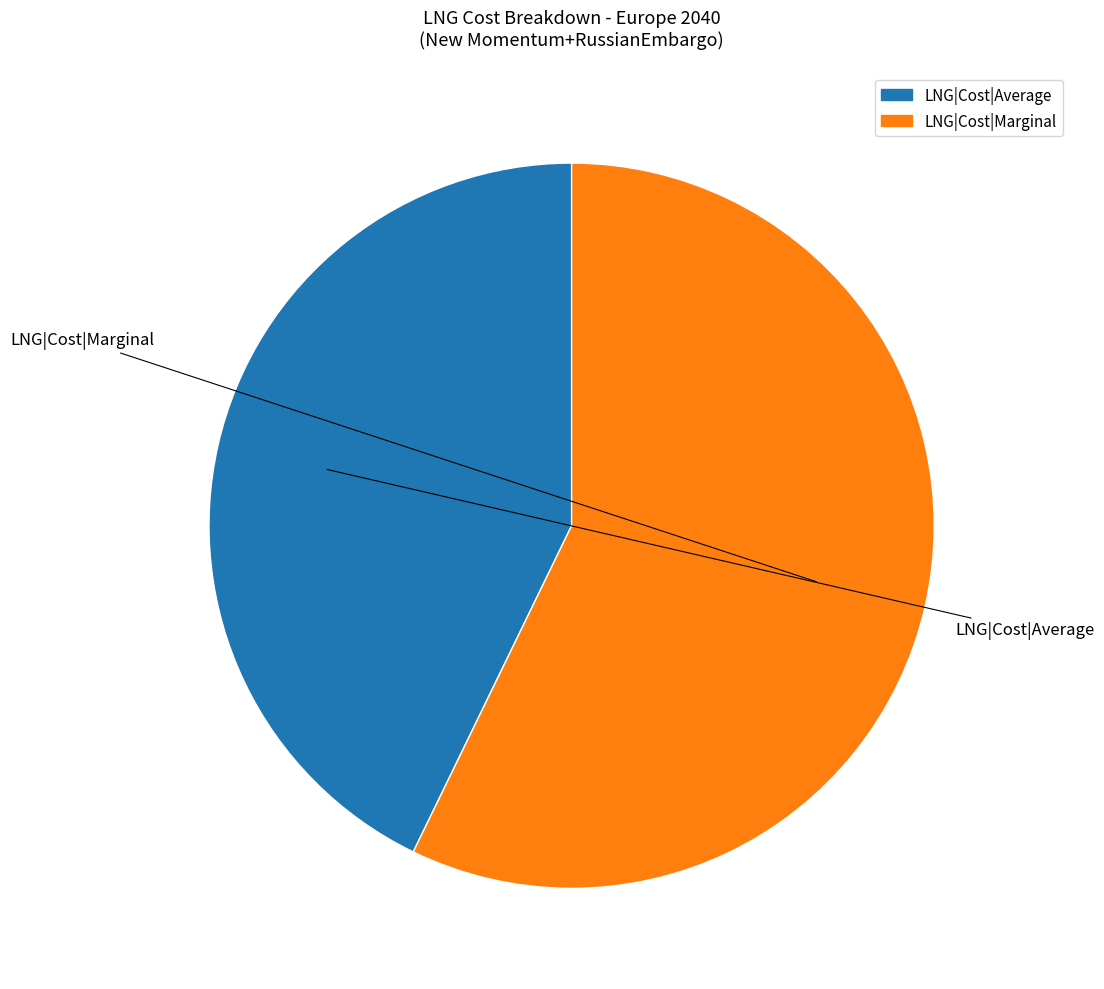

How many slices are in this pie chart?

2